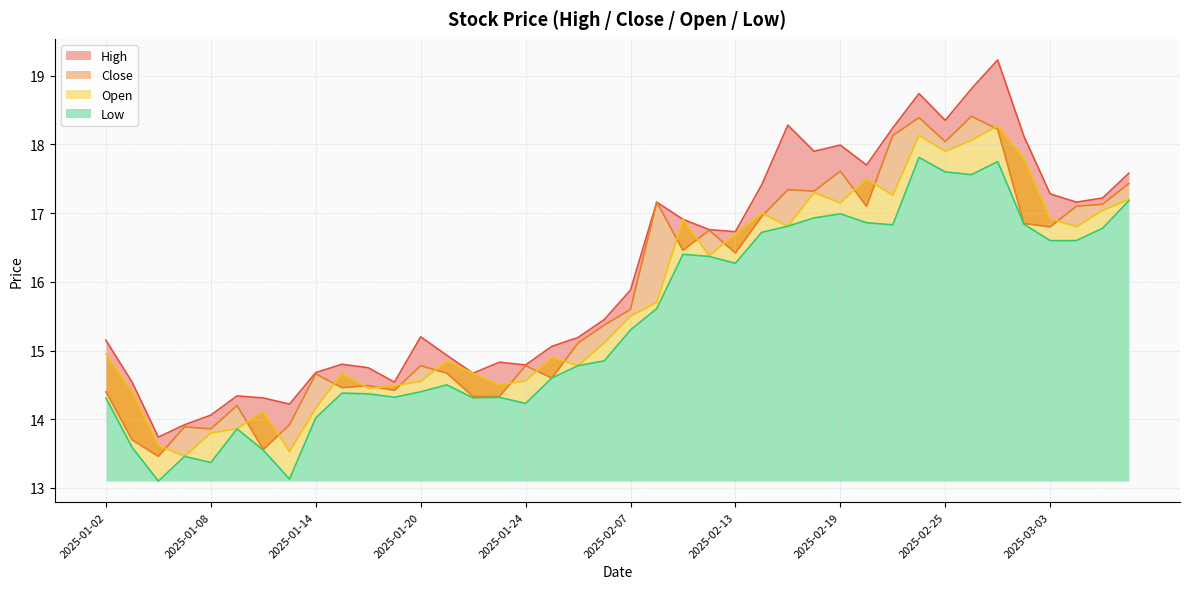

At how many categories does at least one series exceed 16?

19